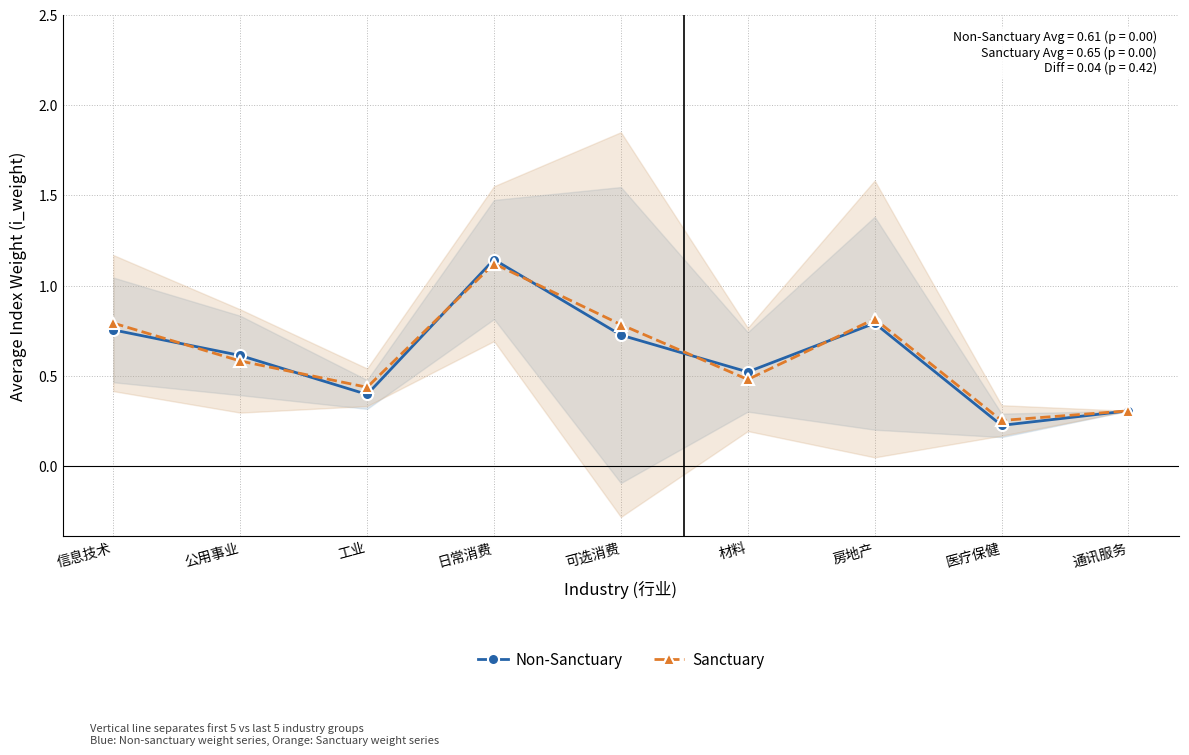

Which has a higher value, 信息技术 or 通讯服务?

信息技术